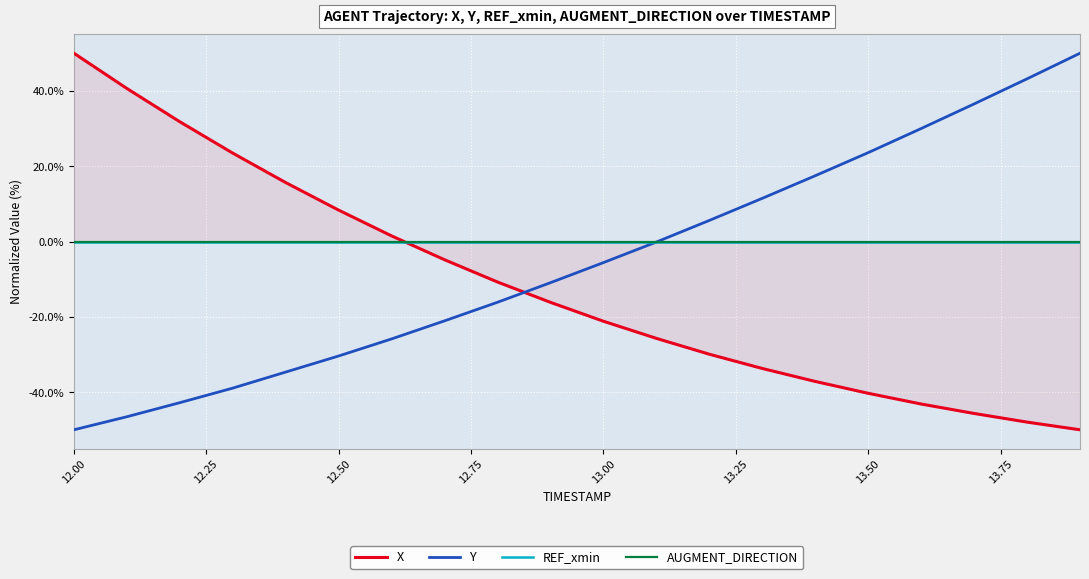

Is it true that Y equals 6.7 at 13.50?

False